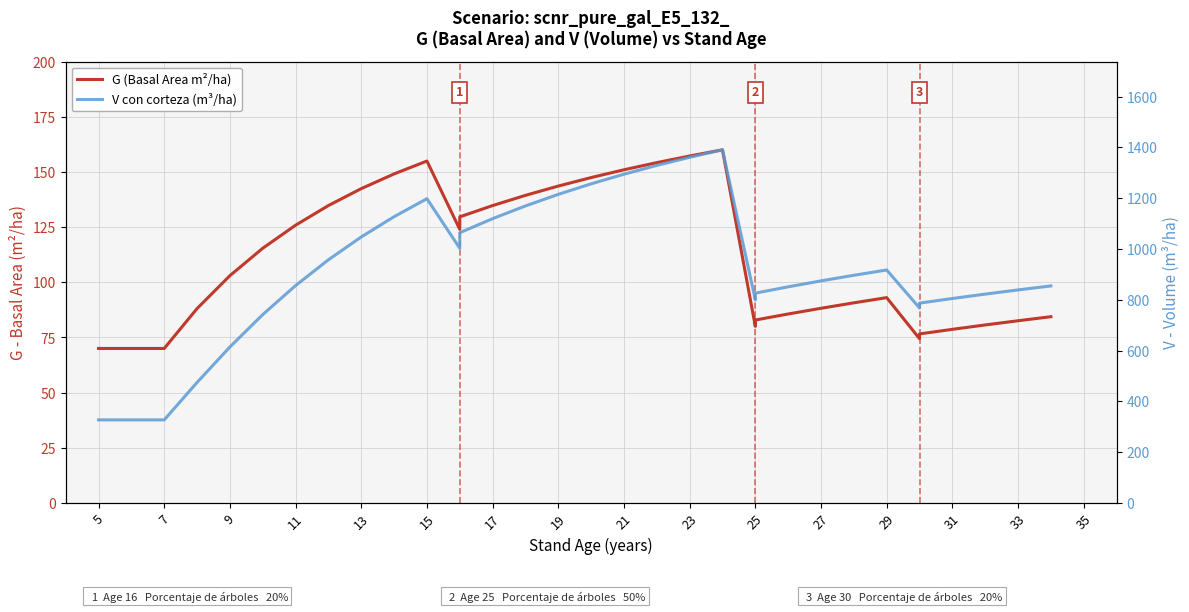

Which category has the lowest value in the V con corteza (m³/ha) series?

5